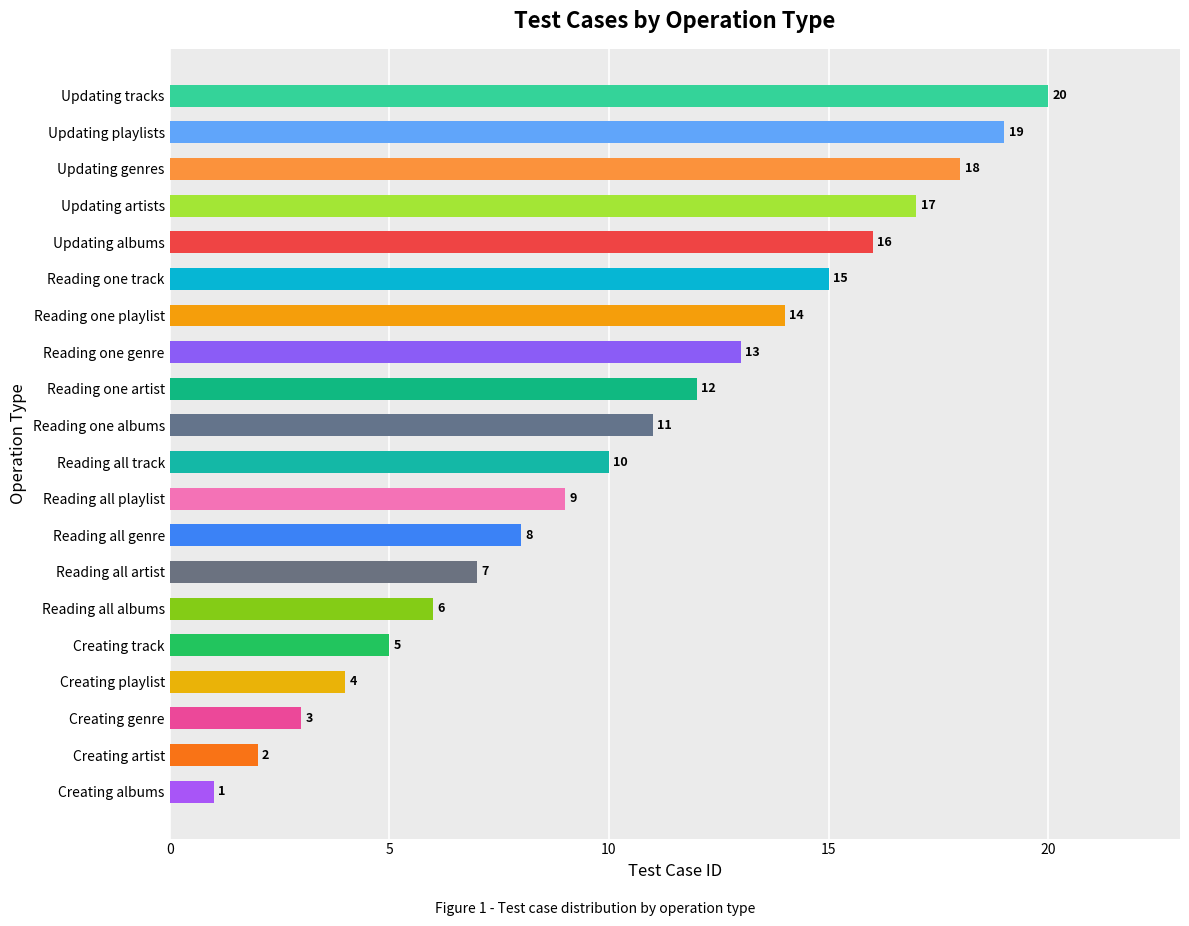

The chart shows a value of 5 at Reading one playlist. True or false?

False